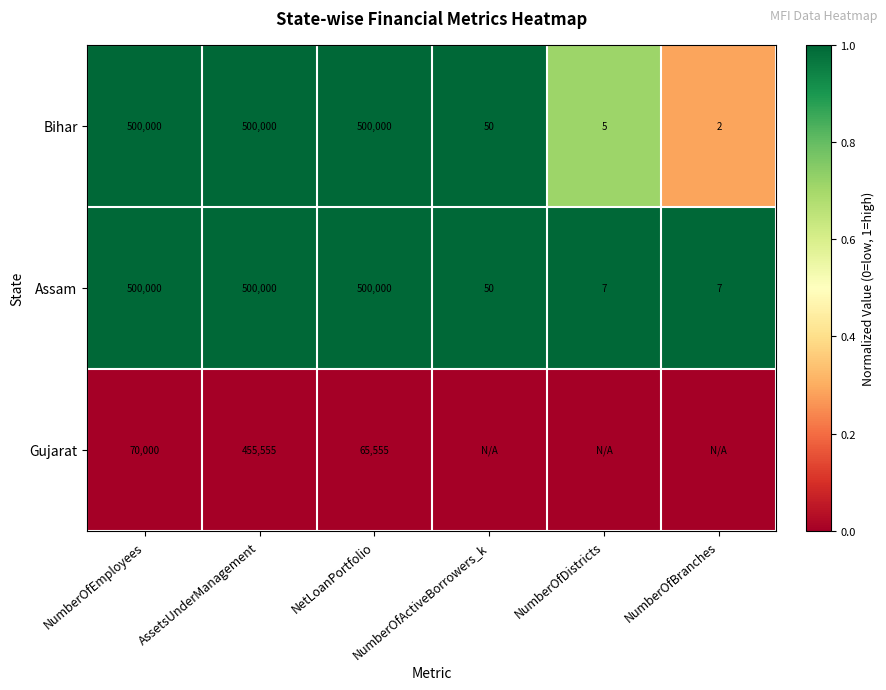

Is the value of Bihar at NumberOfEmployees greater than the value of Gujarat at NumberOfEmployees?

Yes